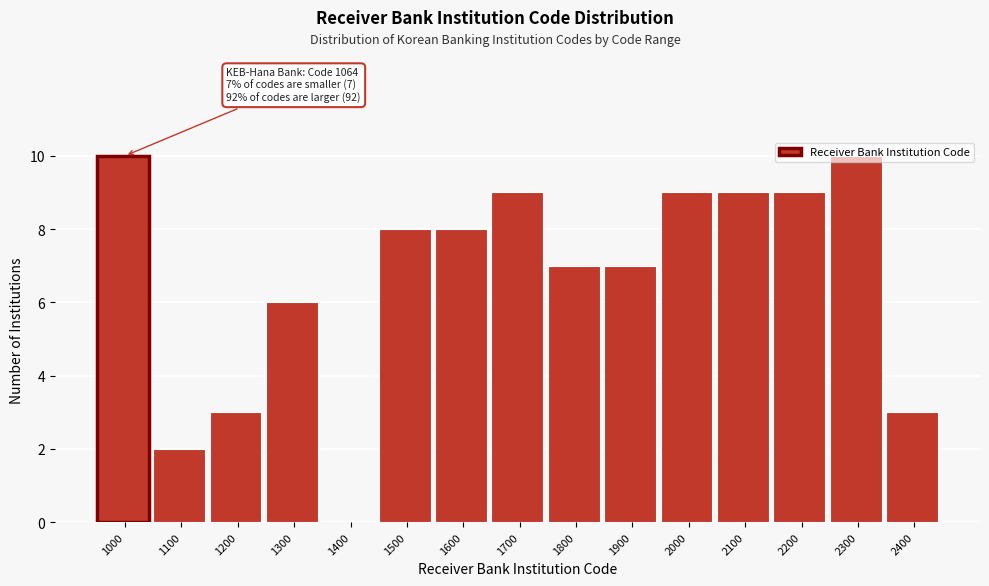

What is the sum of the values at 1700 and 2200?

18